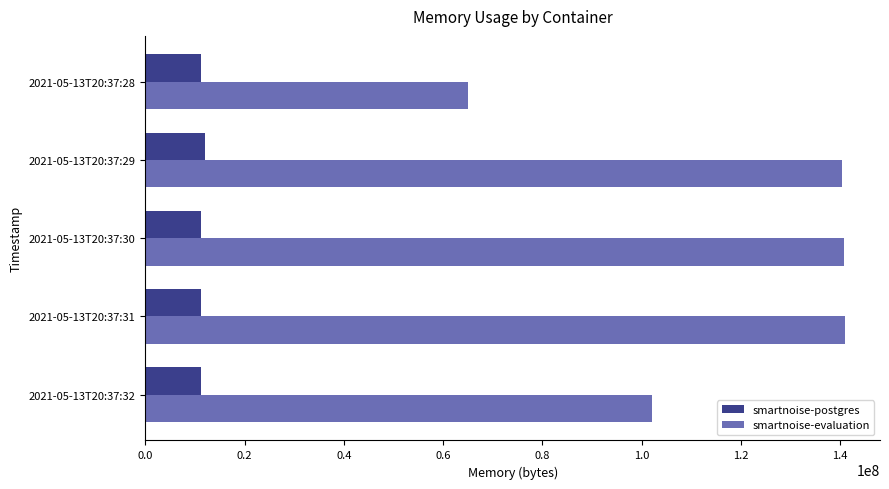

What is the greatest value displayed?

140955648